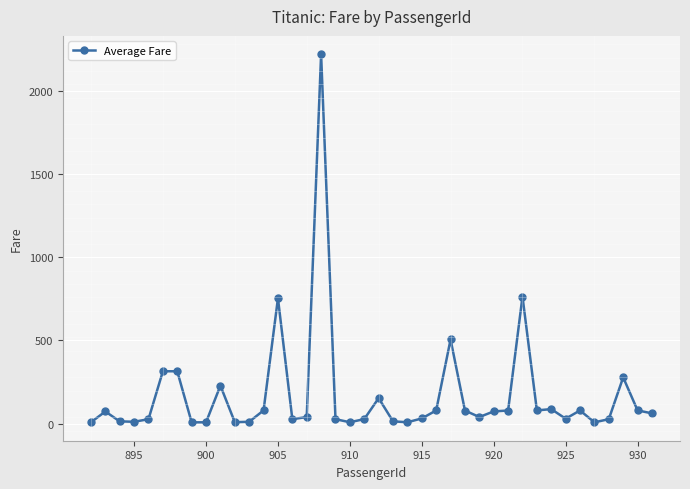

What is the maximum value shown in the chart?

2217.8